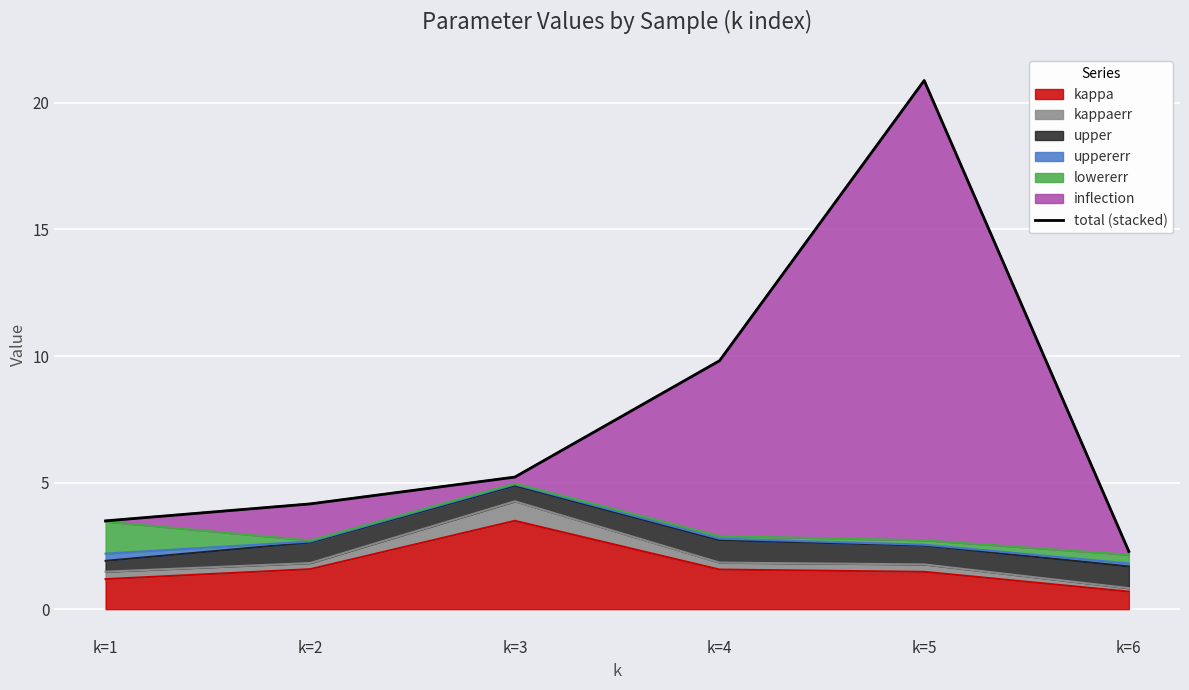

How many values are below 5?

3